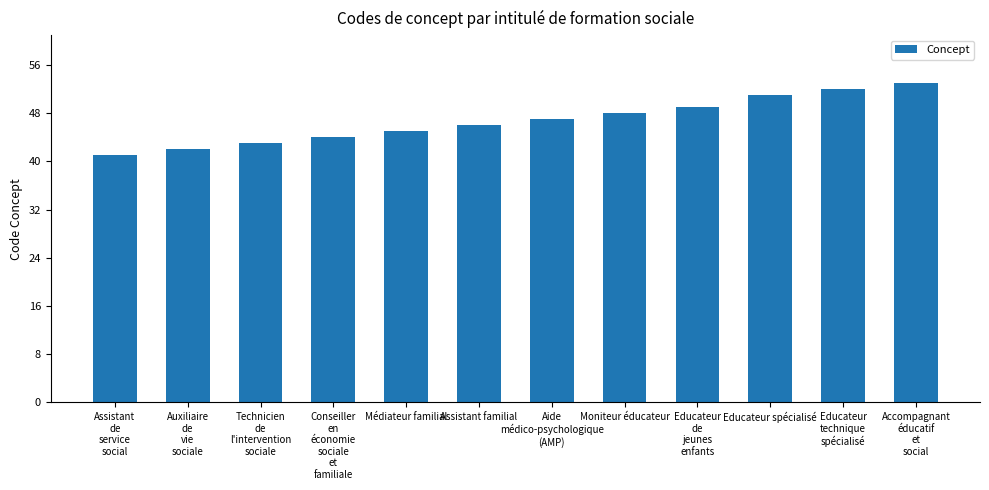

Reading left to right, what are all the values shown in this chart?

Assistant
de
service
social=41	Auxiliaire
de
vie
sociale=42	Technicien
de
l'intervention
sociale=43	Conseiller
en
économie
sociale
et
familiale=44	Médiateur familial=45	Assistant familial=46	Aide
médico-psychologique
(AMP)=47	Moniteur éducateur=48	Educateur
de
jeunes
enfants=49	Educateur spécialisé=51	Educateur
technique
spécialisé=52	Accompagnant
éducatif
et
social=53